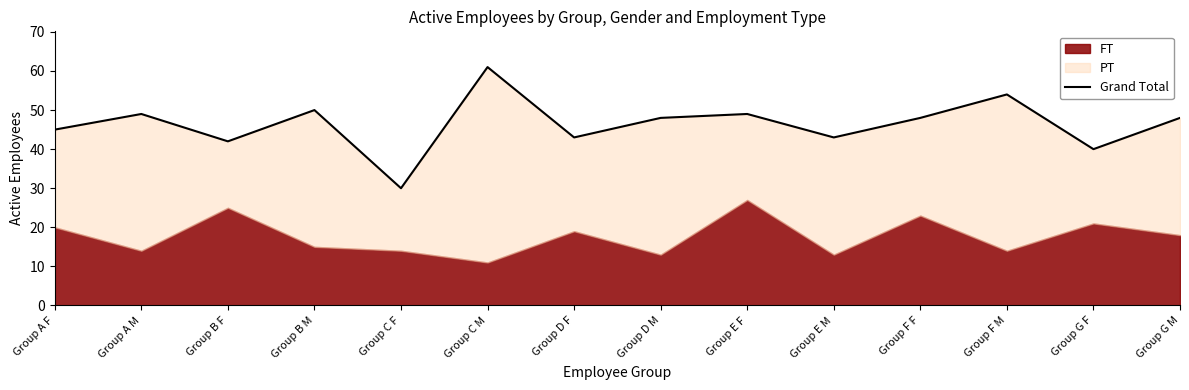

What is the label of the 13th point from the left?

Group G F